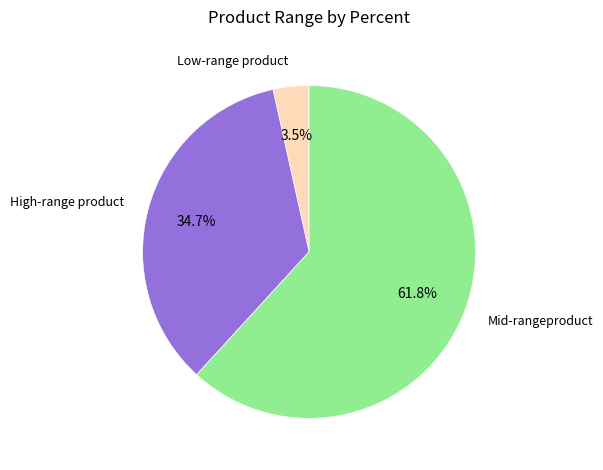

Is there any slice that represents more than half of the pie?

Yes